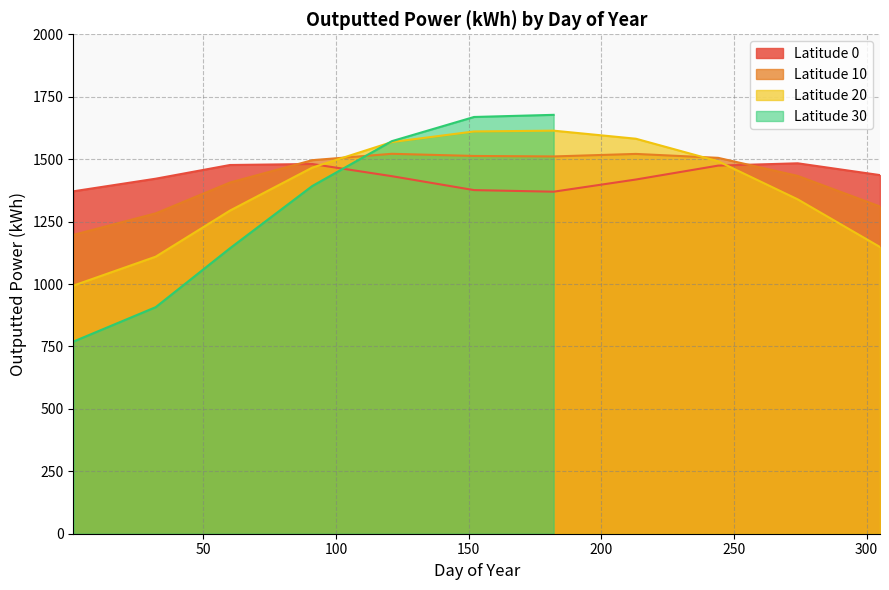

In Latitude 0, how many points are higher than both neighbors (excluding endpoints)?

2